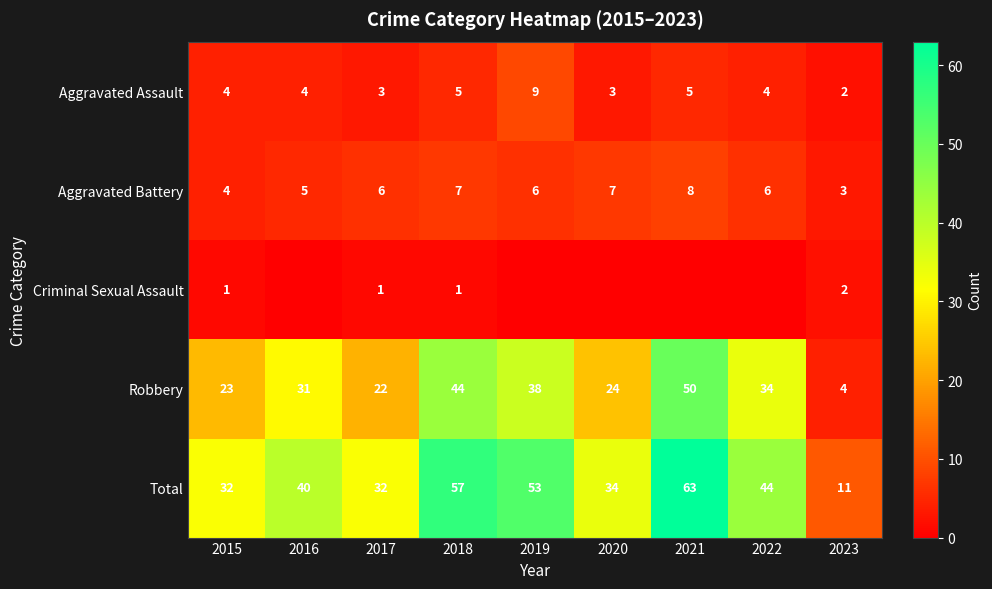

Is it true that Aggravated Battery equals 2 at 2017?

False